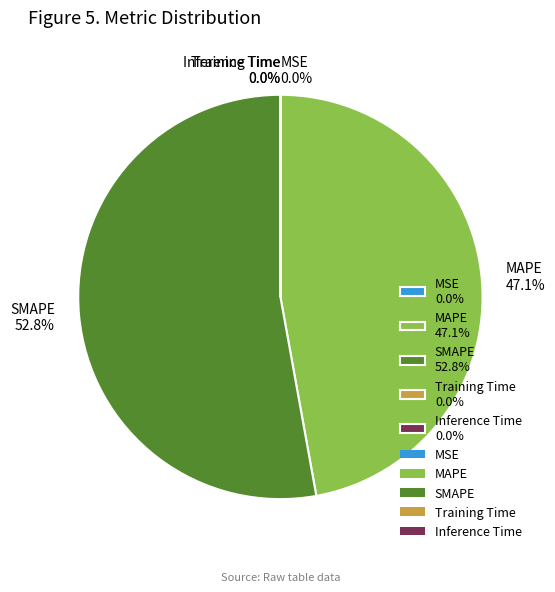

Is there any slice that represents more than half of the pie?

Yes